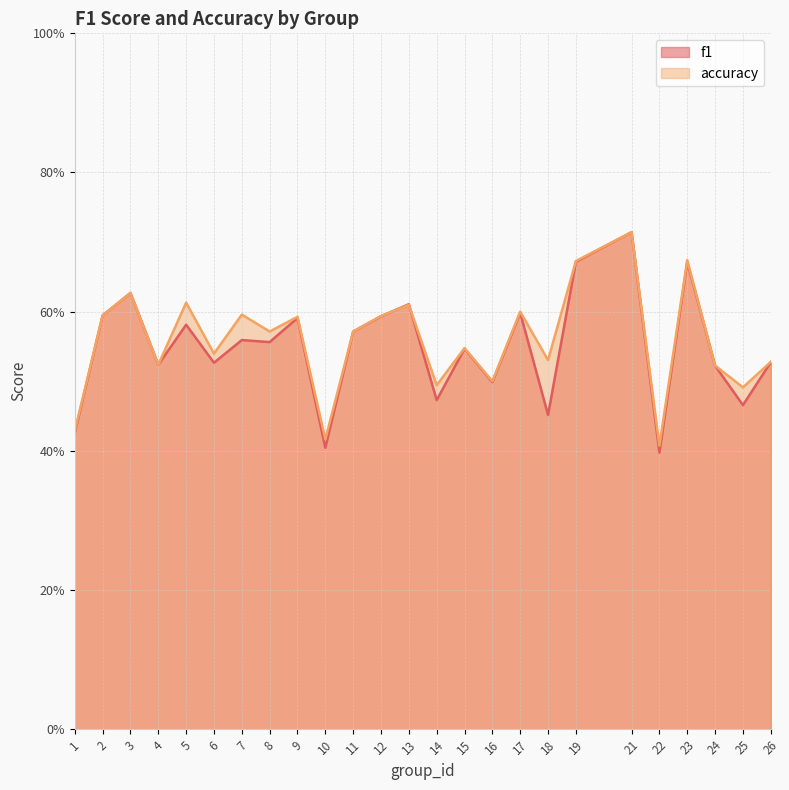

At which label is f1 closest to 0?

22